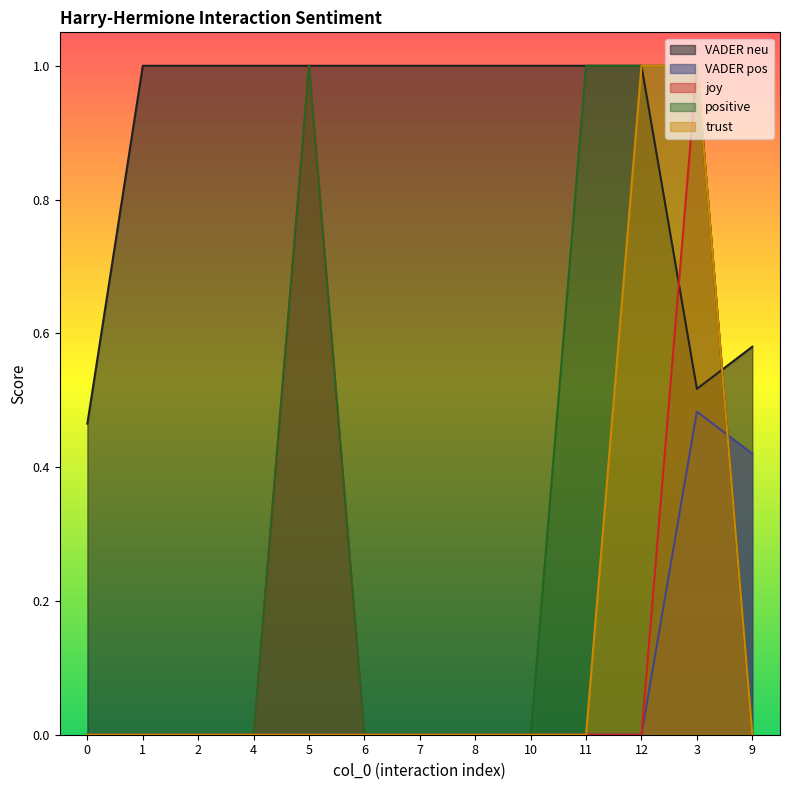

At which category is the sum across all series the highest?

3